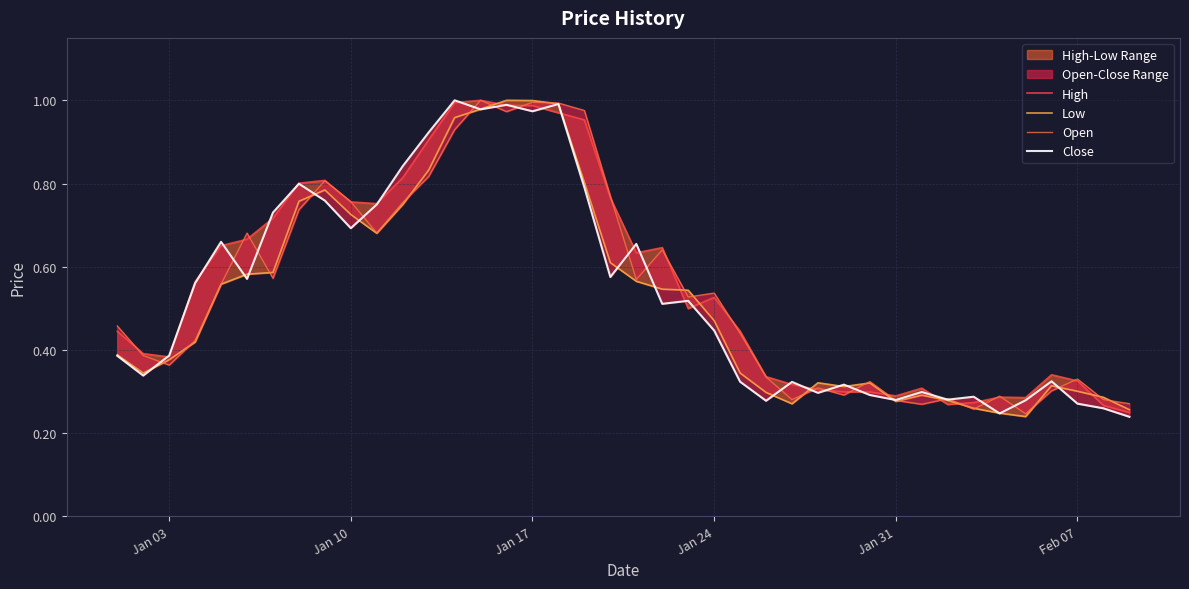

What is the sum of all Low values?

20.9